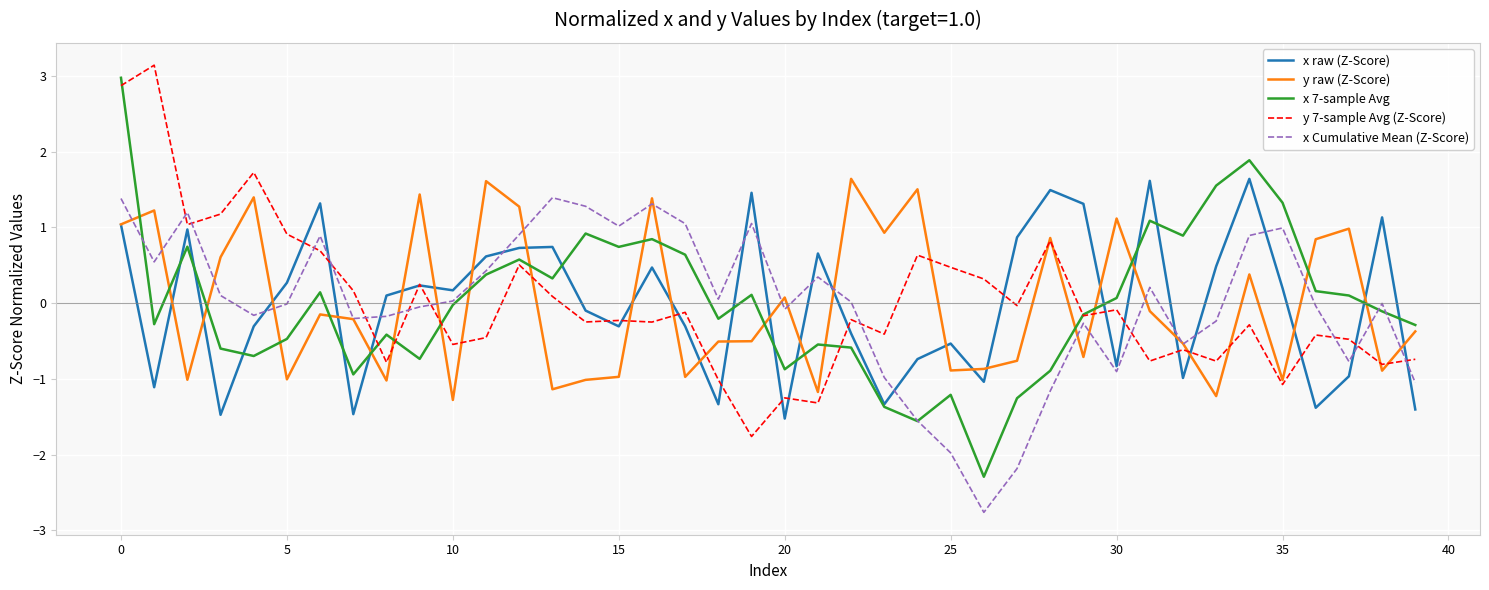

What is the difference between the maximum and minimum values in the y 7-sample Avg (Z-Score) series?

4.9